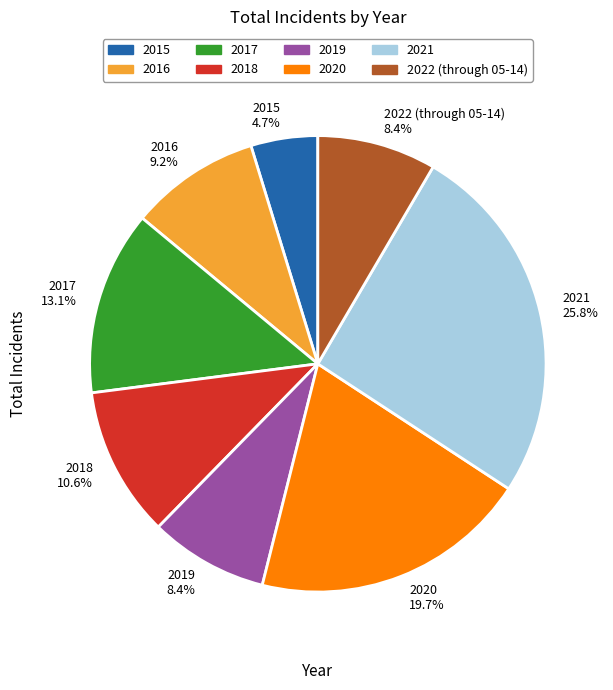

Does 2019 represent more than half of the total?

No